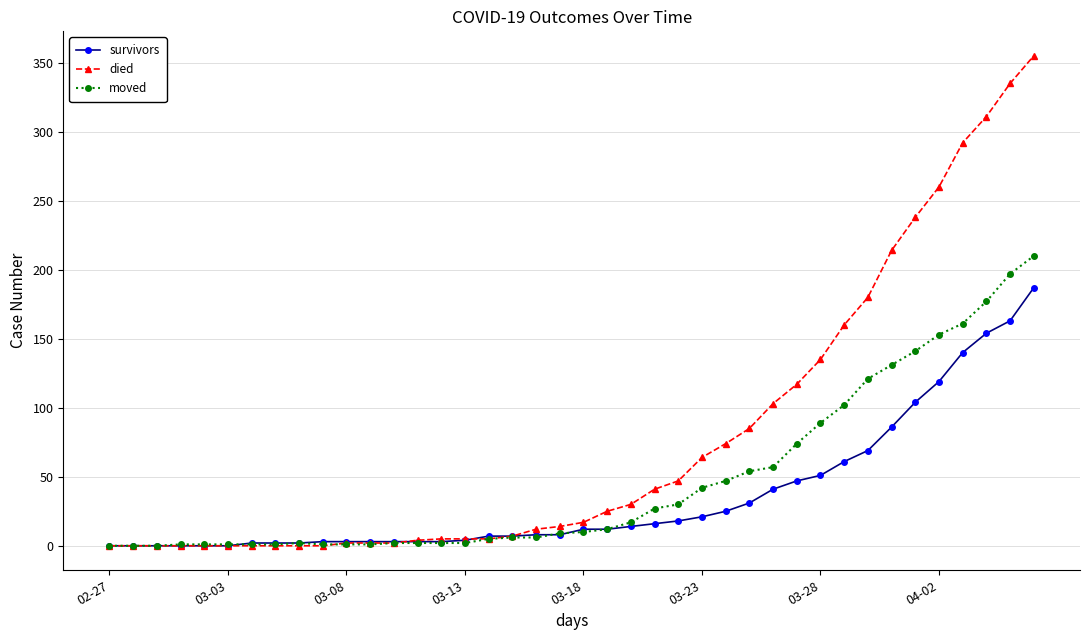

Which series has the largest range (max minus min)?

died